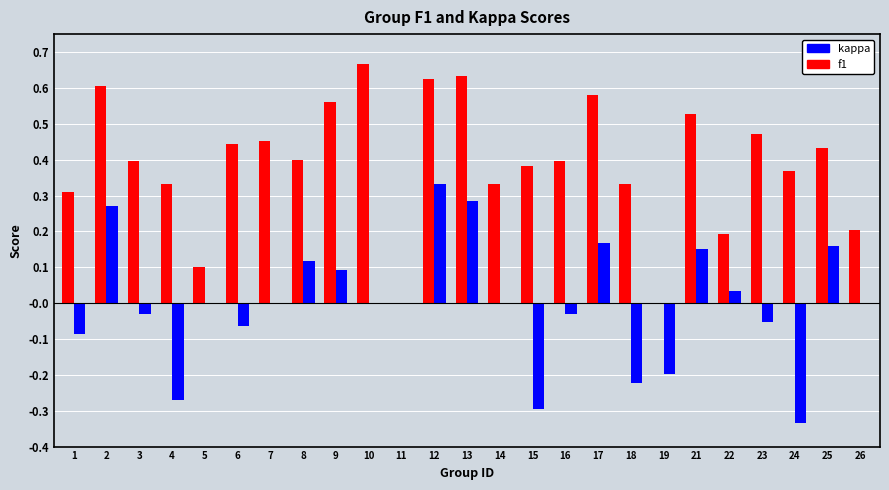

How many groups of bars are there?

25